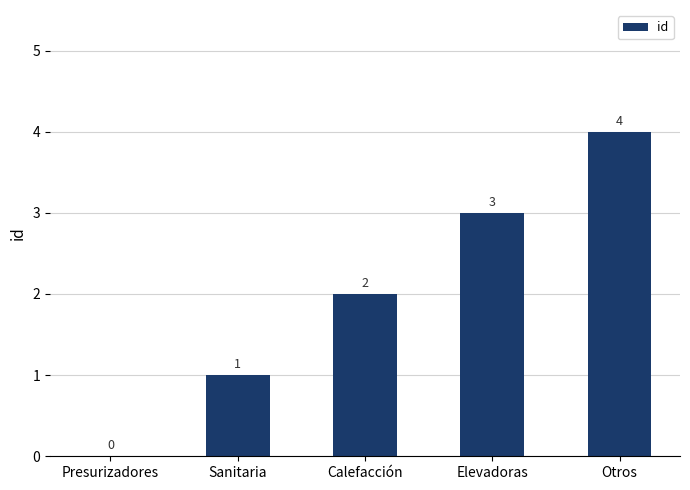

How many values are between 1 and 3?

3